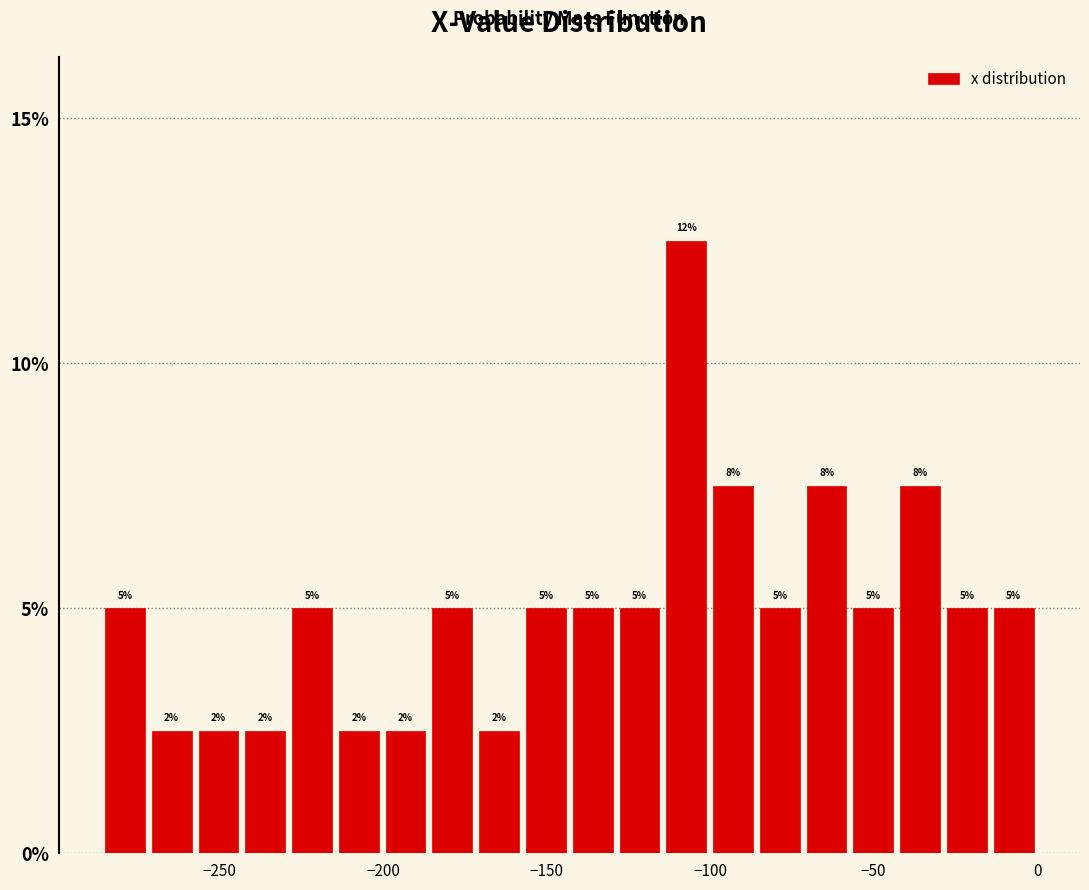

Around what value on the x-axis is the tallest bar? Give the approximate position of its centre, as read against the axis.

-105